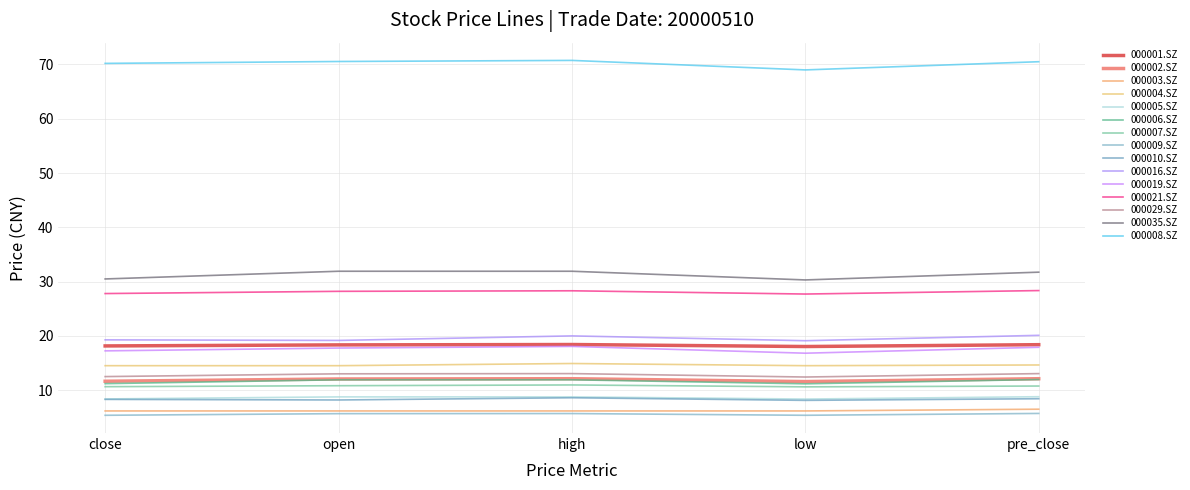

List the labels in order of 000002.SZ value, largest first.

high, pre_close, open, close, low